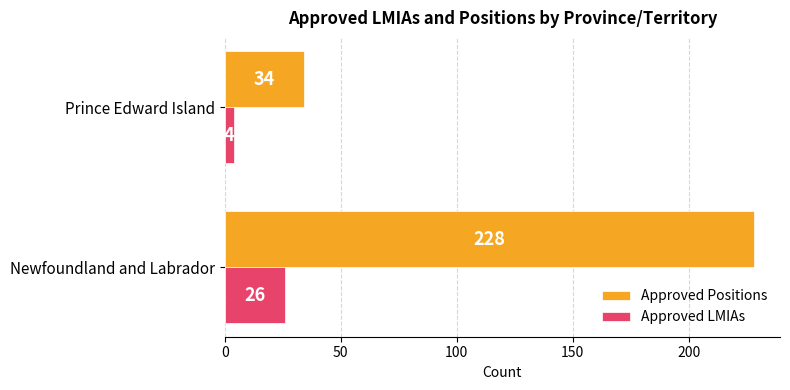

Rank the series by their maximum value, from lowest to highest.

Approved LMIAs, Approved Positions